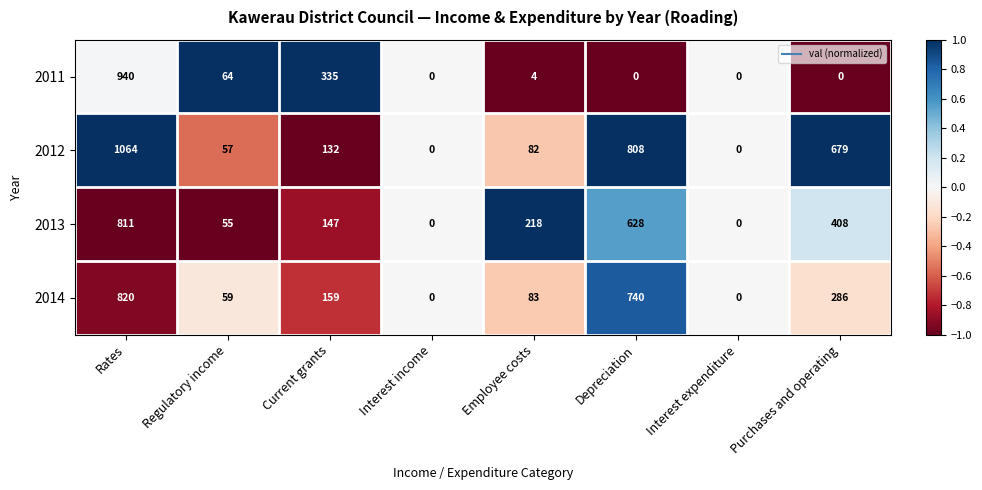

At which label does 2014 first exceed 159?

Rates